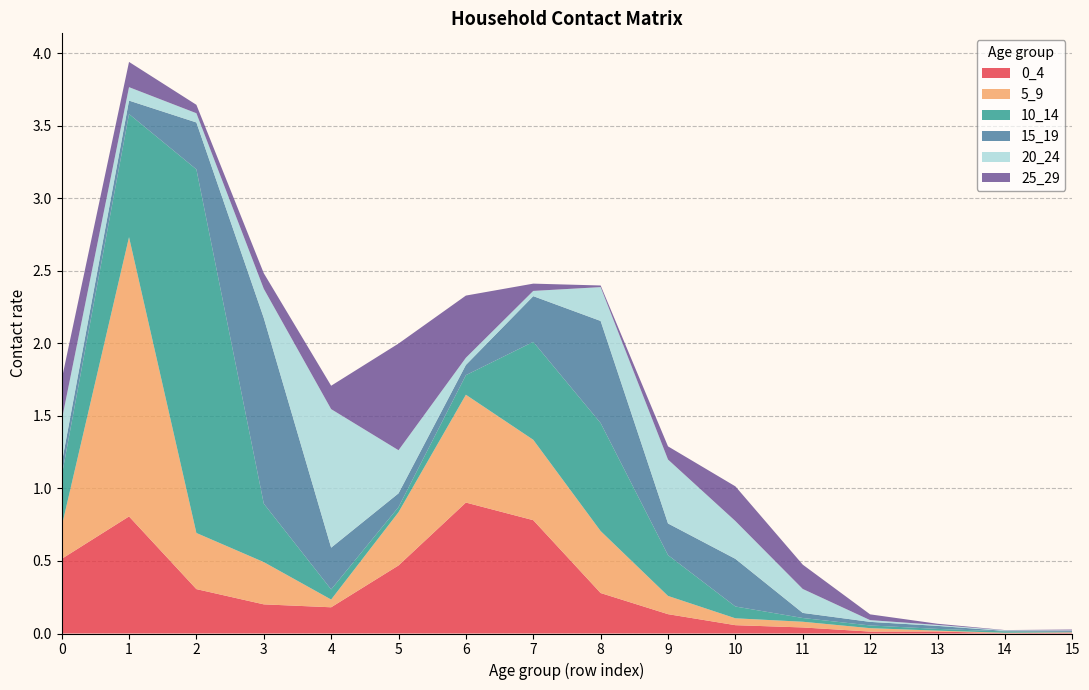

Reading right to left, list all the values displayed in this chart.

0_4: 0.0	0.0	0.0	0.0	0.0	0.1	0.1	0.3	0.8	0.9	0.5	0.2	0.2	0.3	0.8	0.5
5_9: 0.0	0.0	0.0	0.0	0.0	0.0	0.1	0.4	0.6	0.7	0.4	0.1	0.3	0.4	1.9	0.2
10_14: 0.0	0.0	0.0	0.0	0.0	0.1	0.3	0.7	0.7	0.1	0.0	0.1	0.4	2.5	0.8	0.3
15_19: 0.0	0.0	0.0	0.0	0.0	0.3	0.2	0.7	0.3	0.1	0.1	0.3	1.3	0.3	0.1	0.1
20_24: 0.0	0.0	0.0	0.0	0.2	0.3	0.4	0.2	0.0	0.0	0.3	1.0	0.2	0.1	0.1	0.3
25_29: 0.0	0.0	0.0	0.0	0.2	0.2	0.1	0.0	0.1	0.4	0.7	0.2	0.1	0.1	0.2	0.3